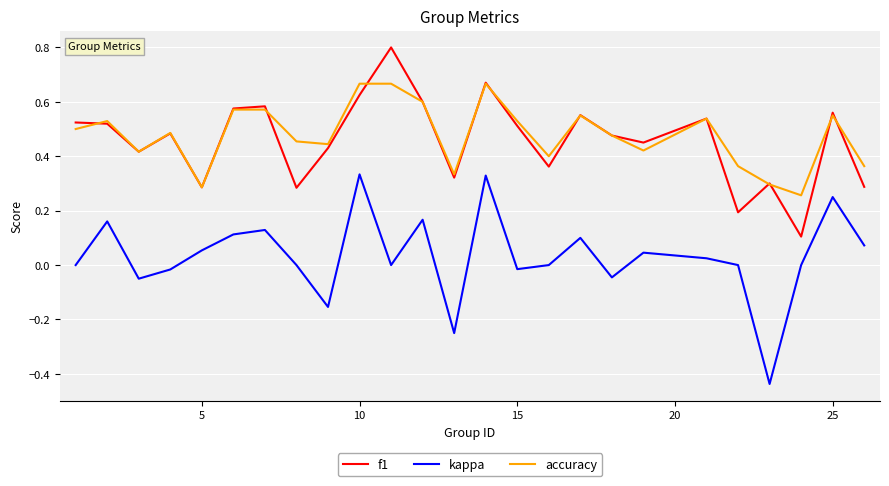

True or false: f1 and kappa intersect in this chart.

False